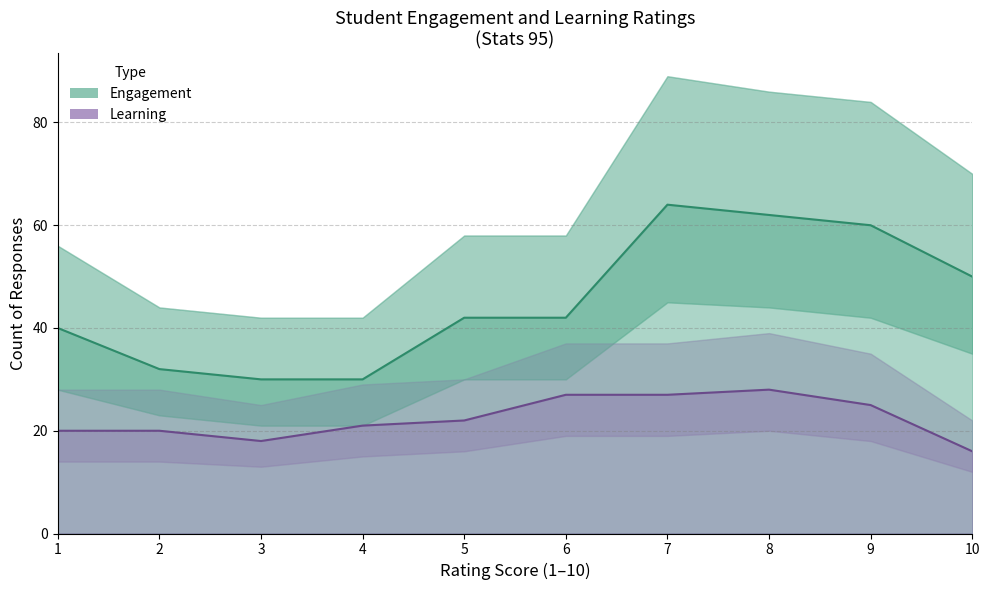

At how many categories does at least one series exceed 47?

4